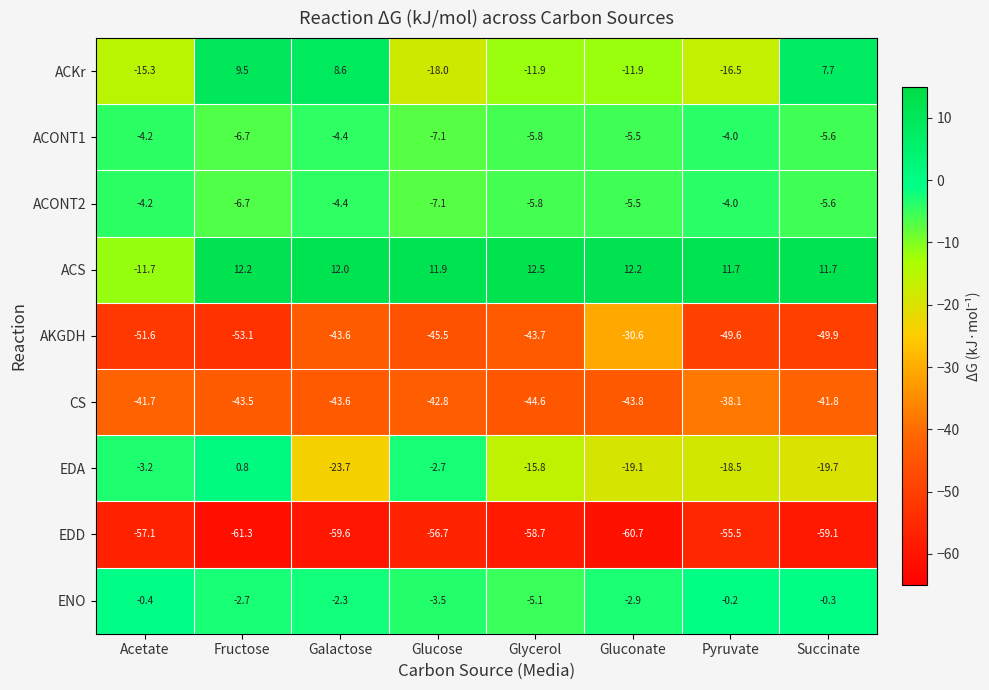

What is the difference between the maximum and minimum values in the ACONT1 series?

3.1